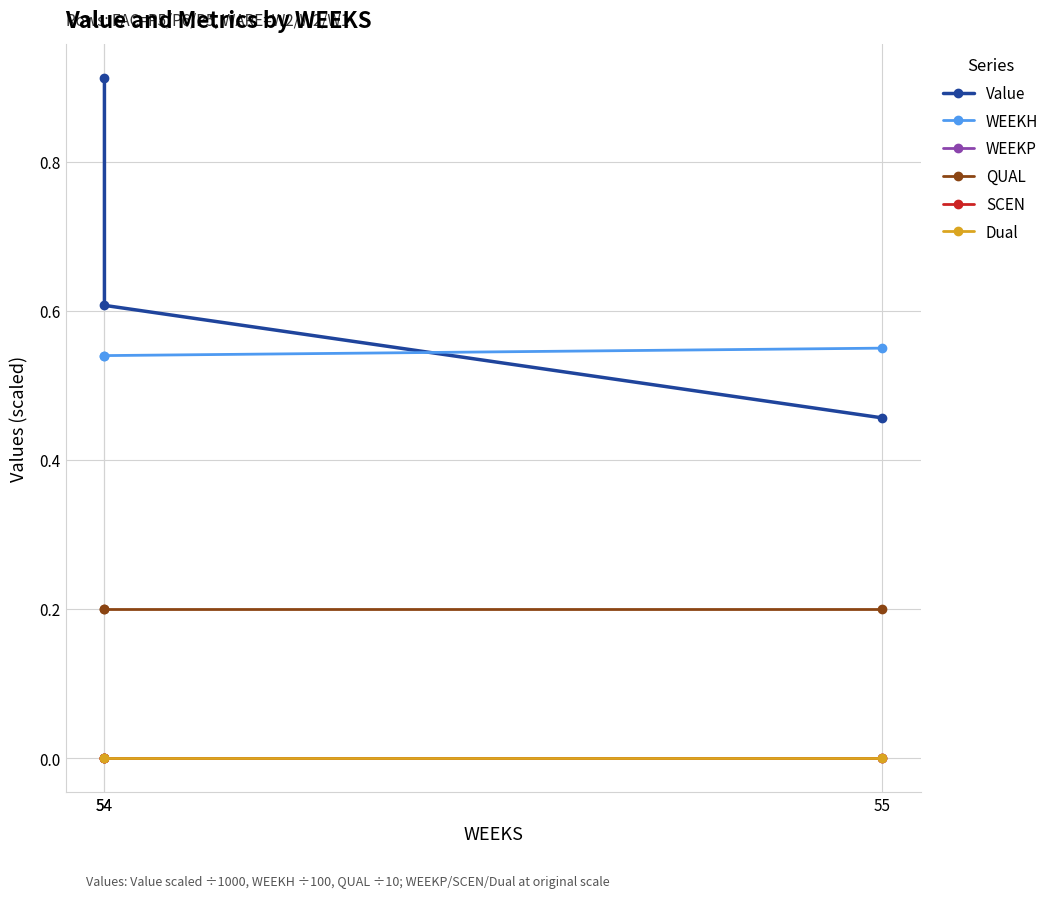

List the labels in order of SCEN value, smallest first.

54, 54, 55